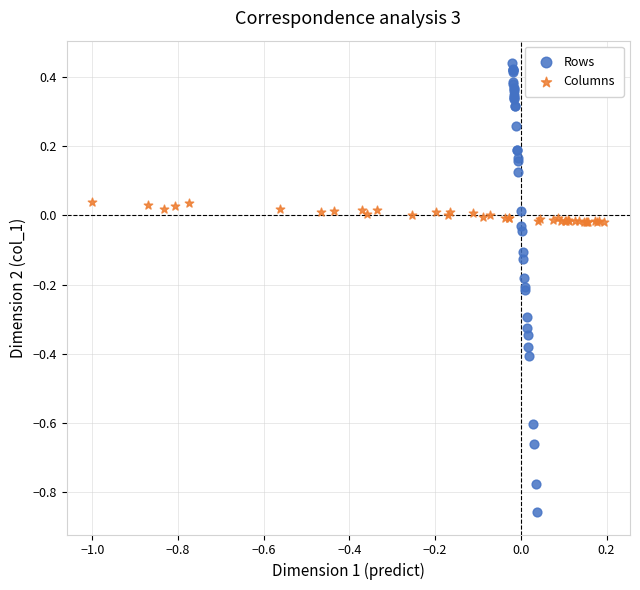

Which series has the largest Y range (max minus min)?

Rows